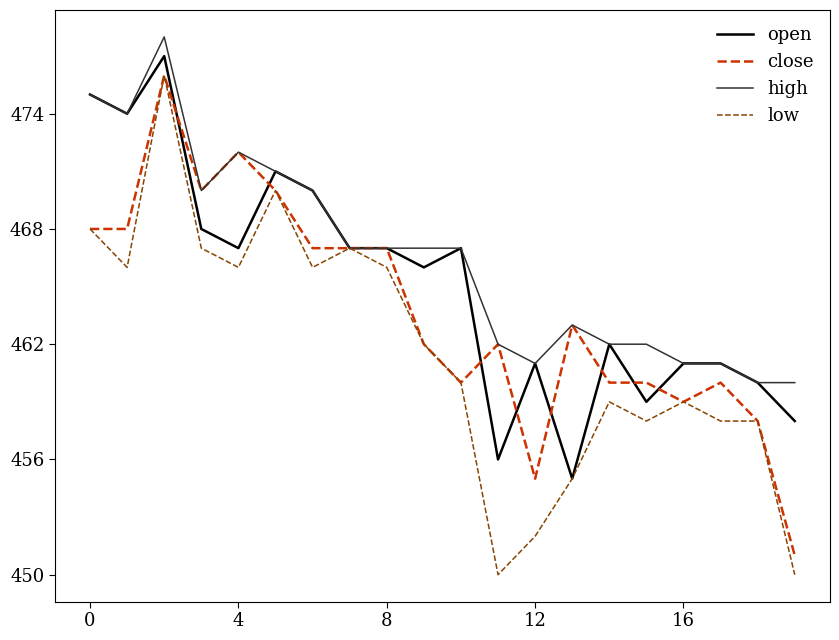

Which series has the largest total across all categories?

high